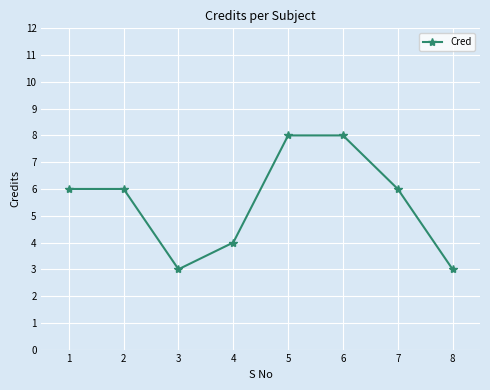

What is the value of the 6th point from the left?

8